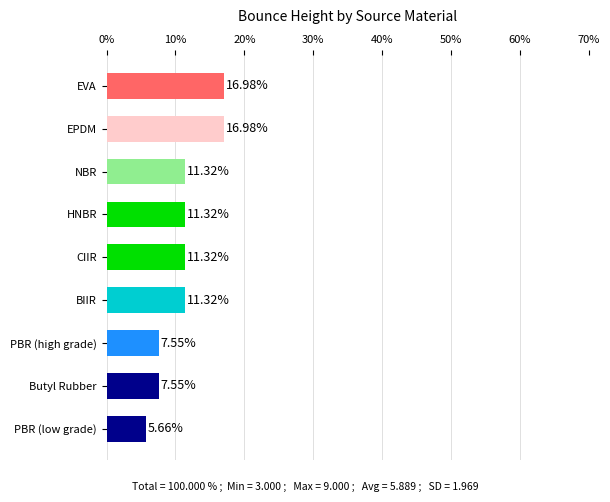

Approximately how many times larger is the value at BIIR compared to PBR (low grade)?

2.0